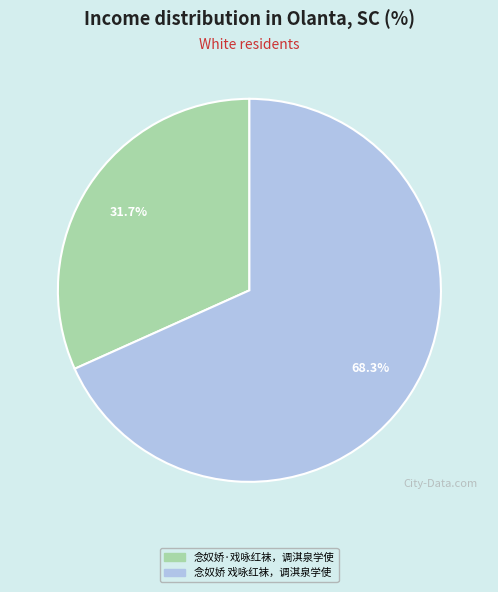

Which has a higher value, 念奴娇 戏咏红袜，调淇泉学使 or 念奴娇·戏咏红袜，调淇泉学使?

念奴娇 戏咏红袜，调淇泉学使